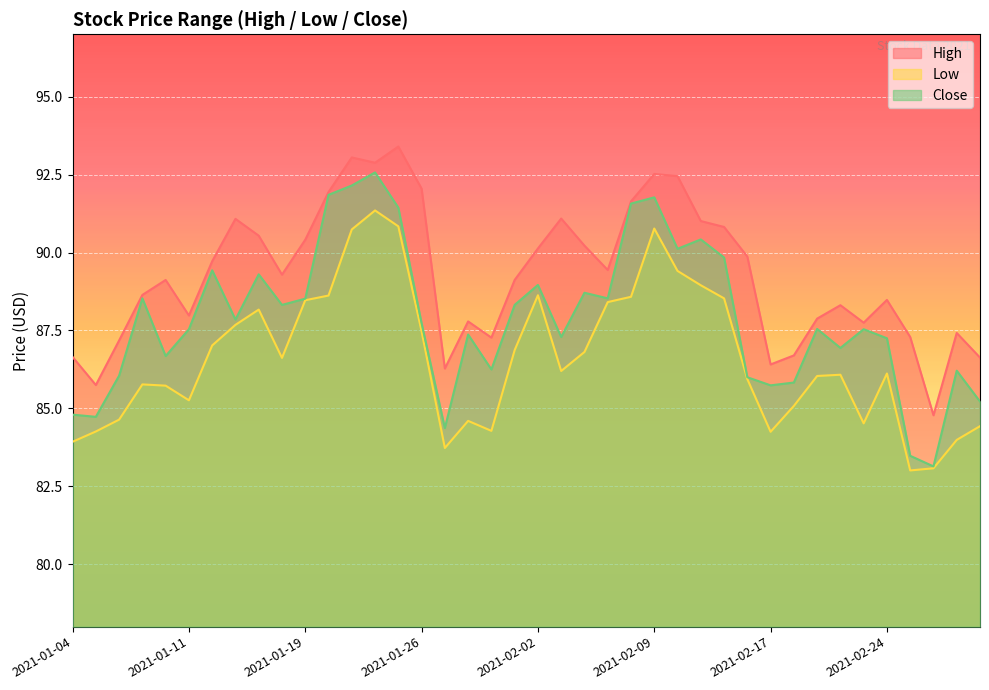

True or false: Low and High intersect in this chart.

False